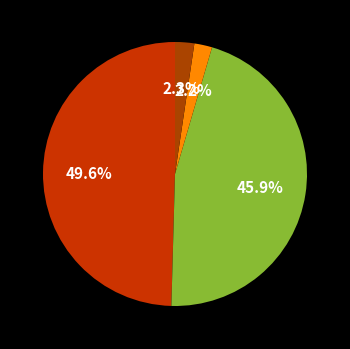

Which slice is the largest?

MAPE